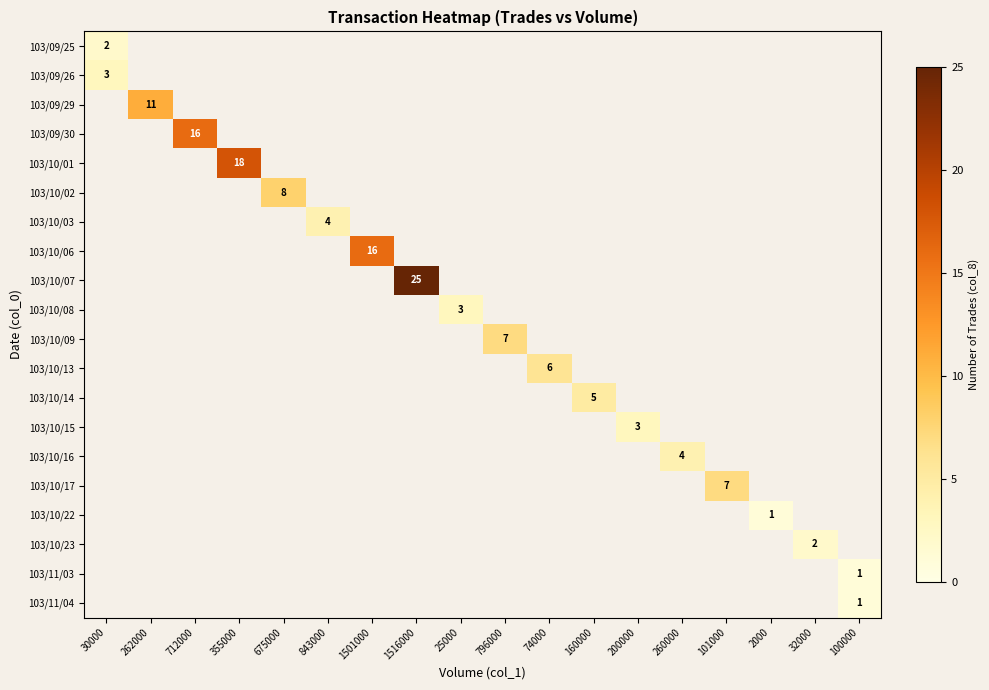

True or false: 103/10/23 has a value of -1 at 843000.

False